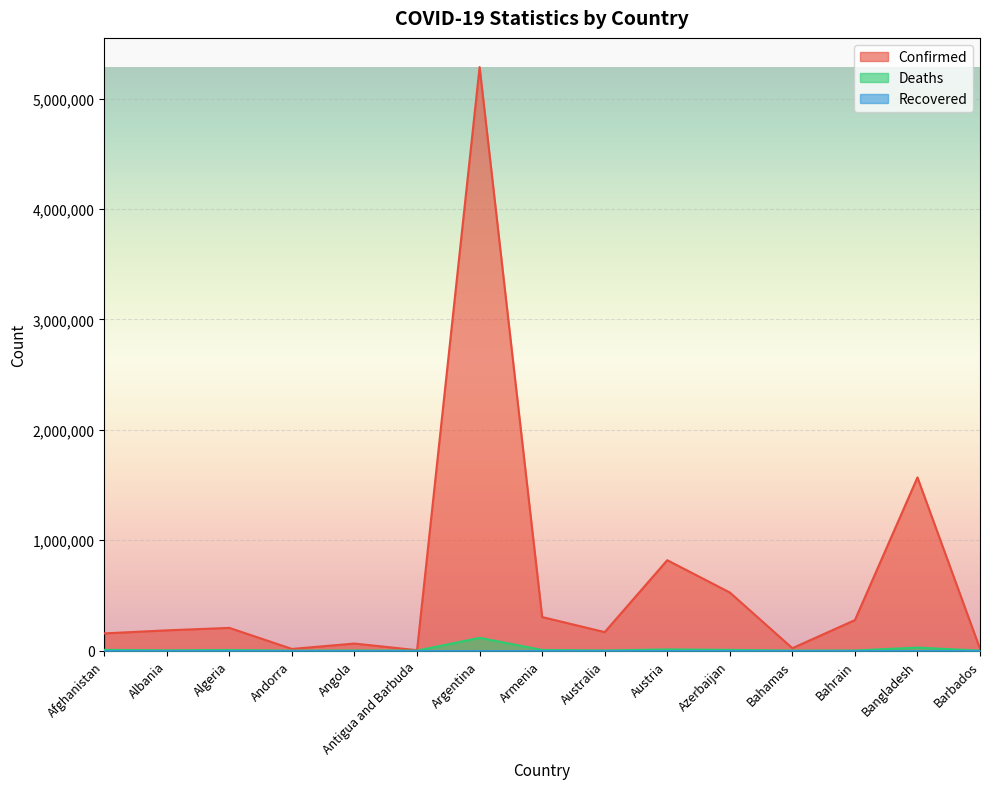

Which label corresponds to the smallest value in the chart?

Antigua and Barbuda